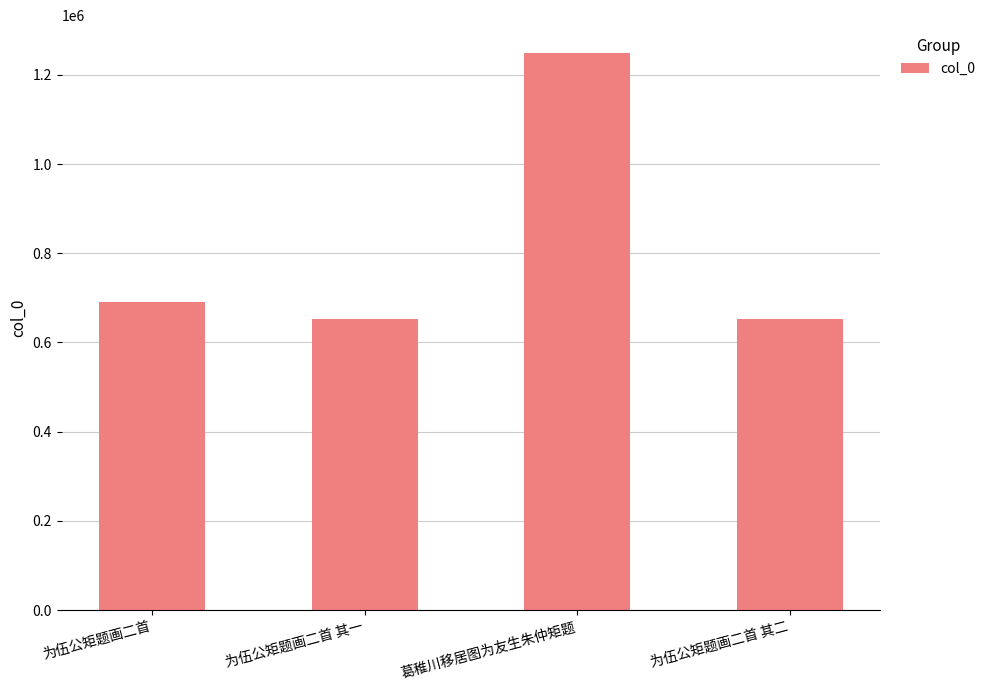

Which has a higher value, 为伍公矩题画二首 or 为伍公矩题画二首 其一?

为伍公矩题画二首